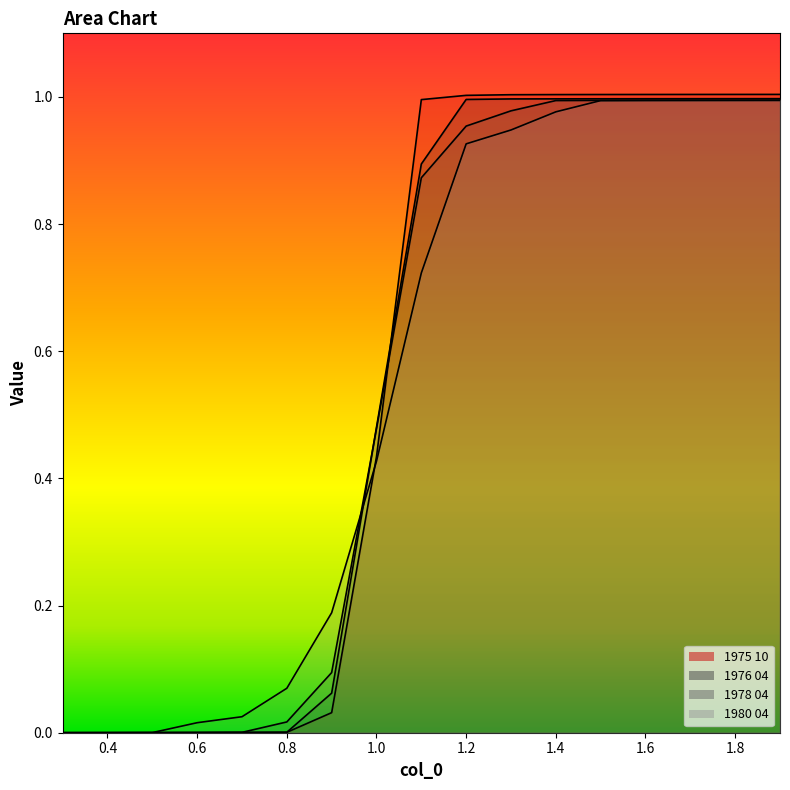

Which series has the widest spread of values?

1975 10